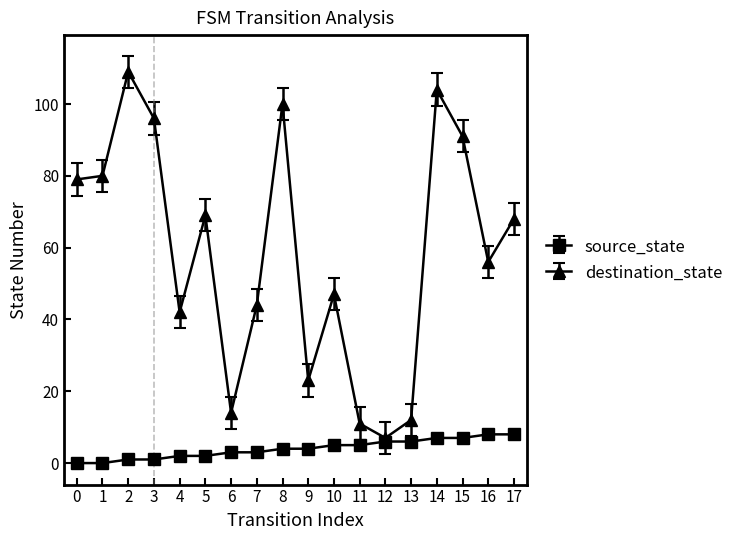

List the series in order of their peak value, lowest first.

source_state, destination_state